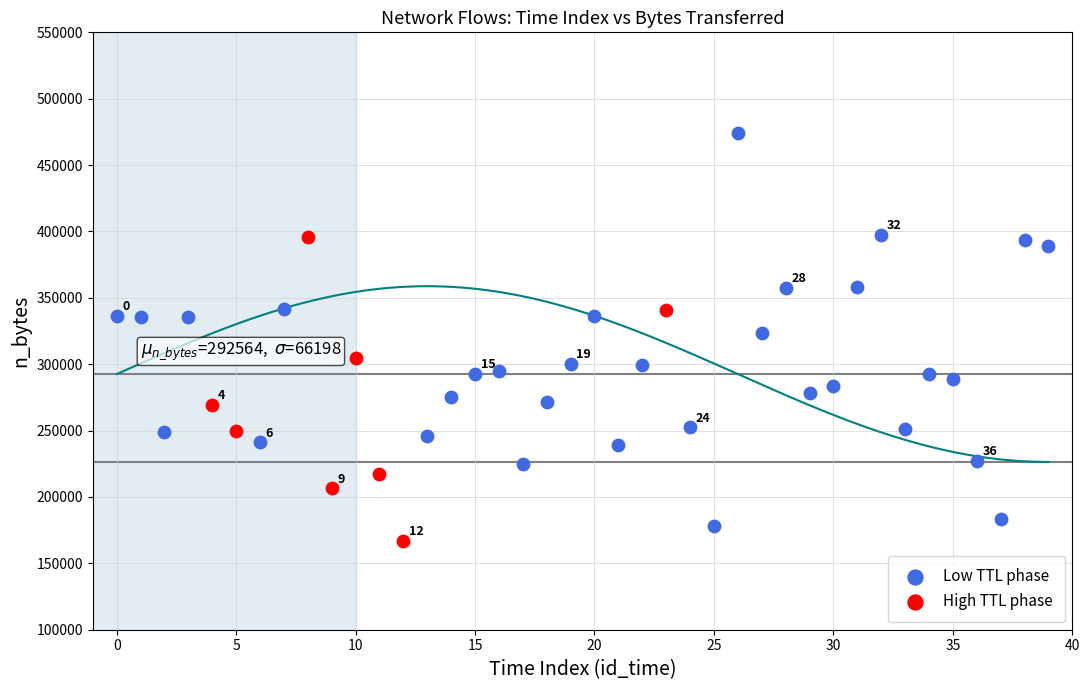

Which series has the largest Y range (max minus min)?

Low TTL phase